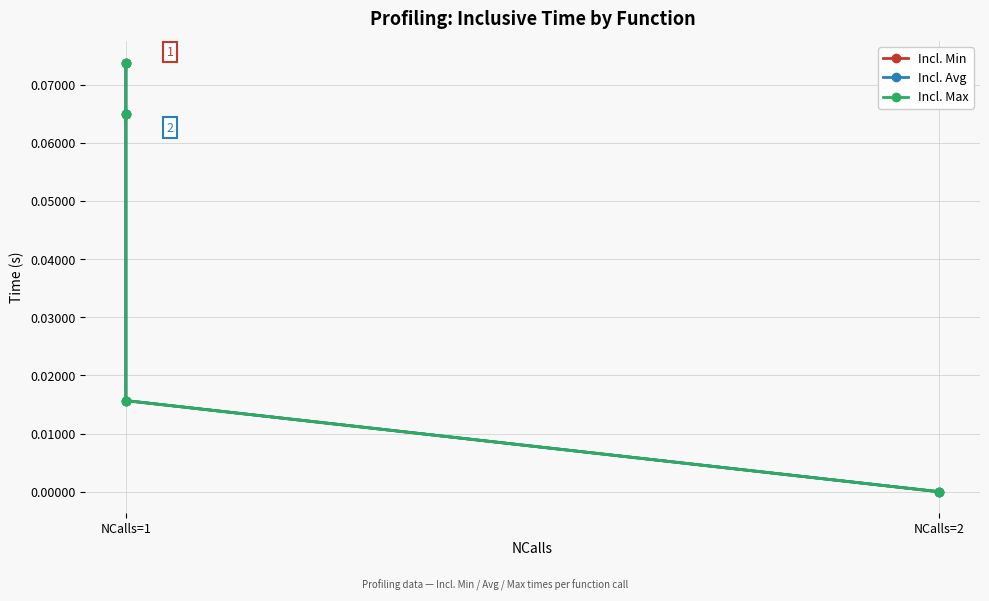

At which category does the chart reach its peak across all series?

NCalls=1